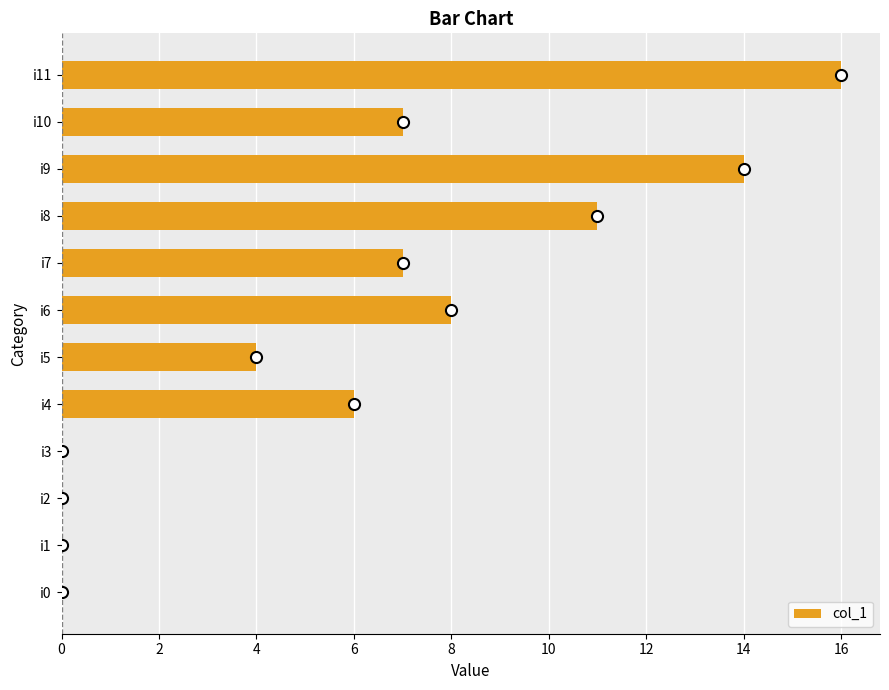

What is the sum of all values?

73